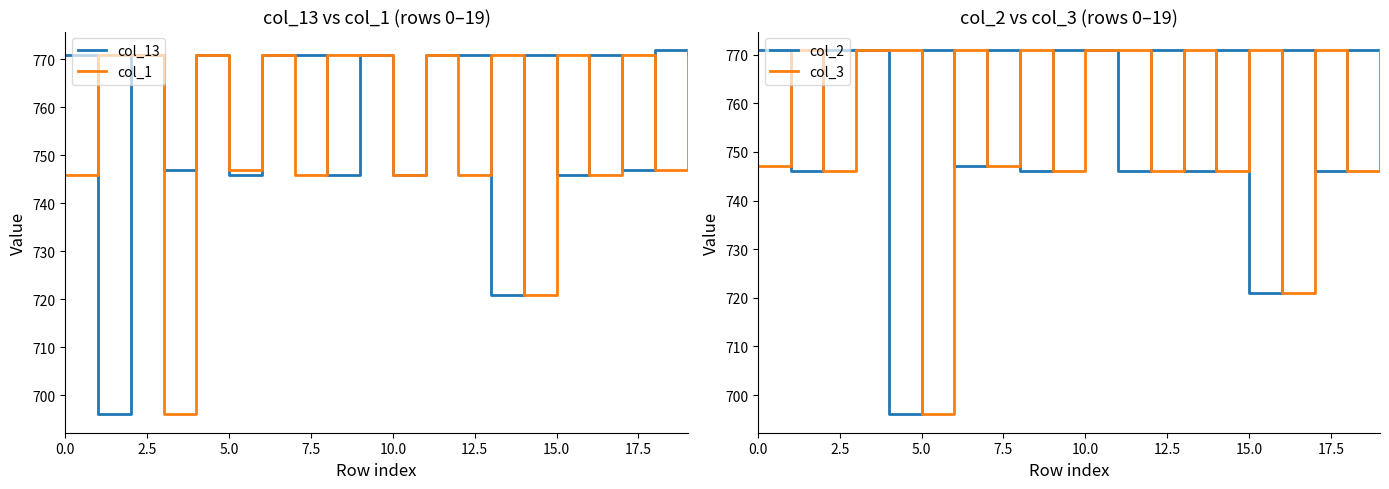

At which label is col_2 closest to 733?

15.0